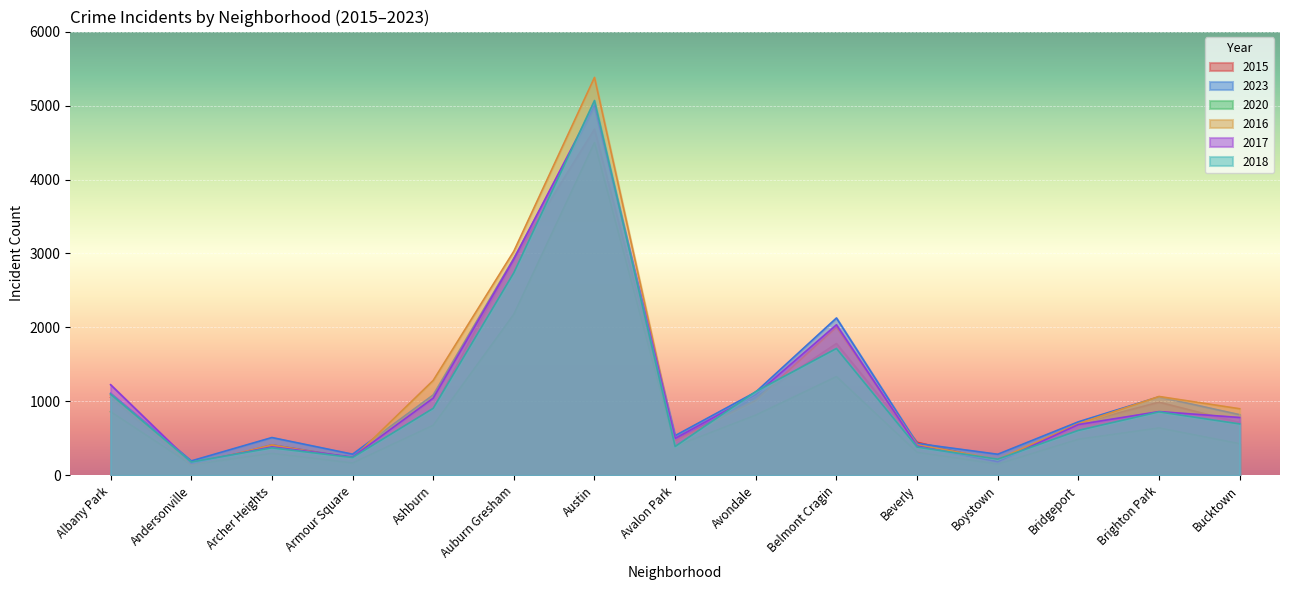

What is the difference between the second highest and minimum values in the 2020 series?

2033